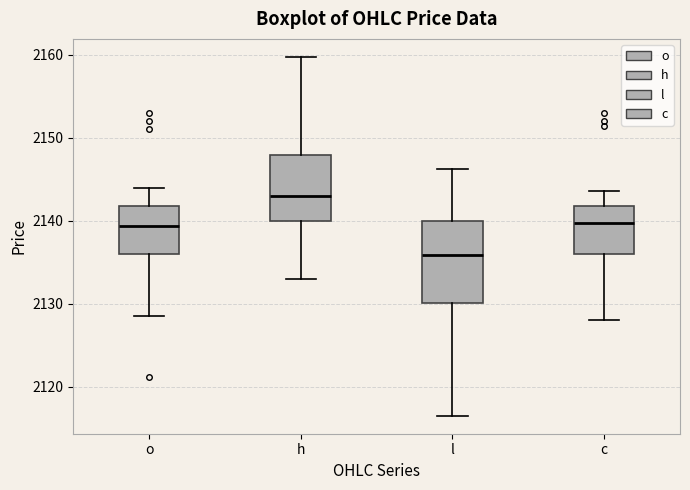

Where does the upper whisker of the box for c end on the y-axis? The values are not printed on the chart, so give them approximately, as read against the axis.

2144